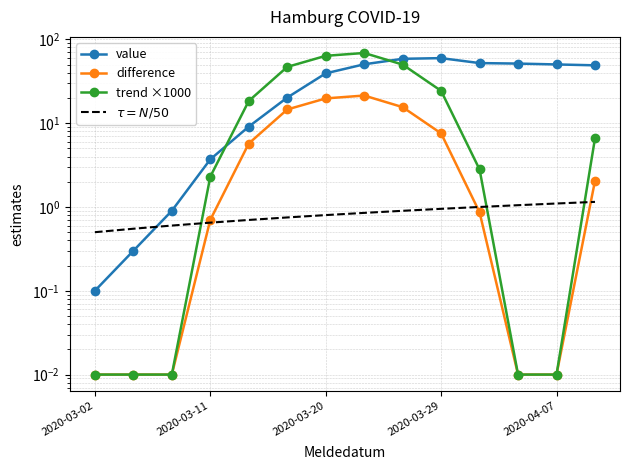

Which series has the largest total across all categories?

value